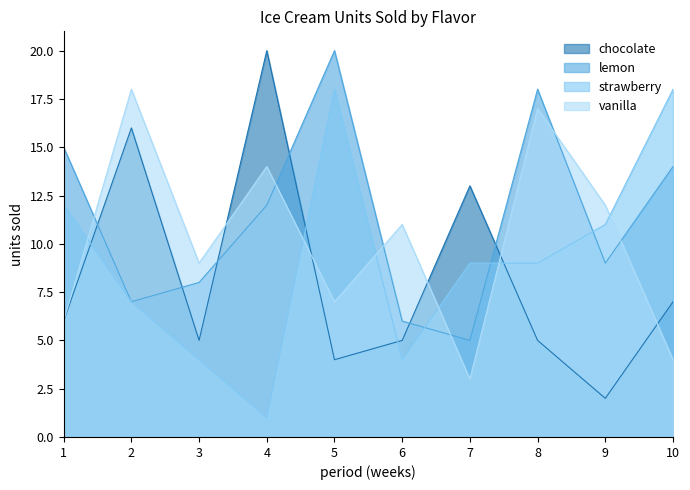

What is the total value across all series at 10?

43